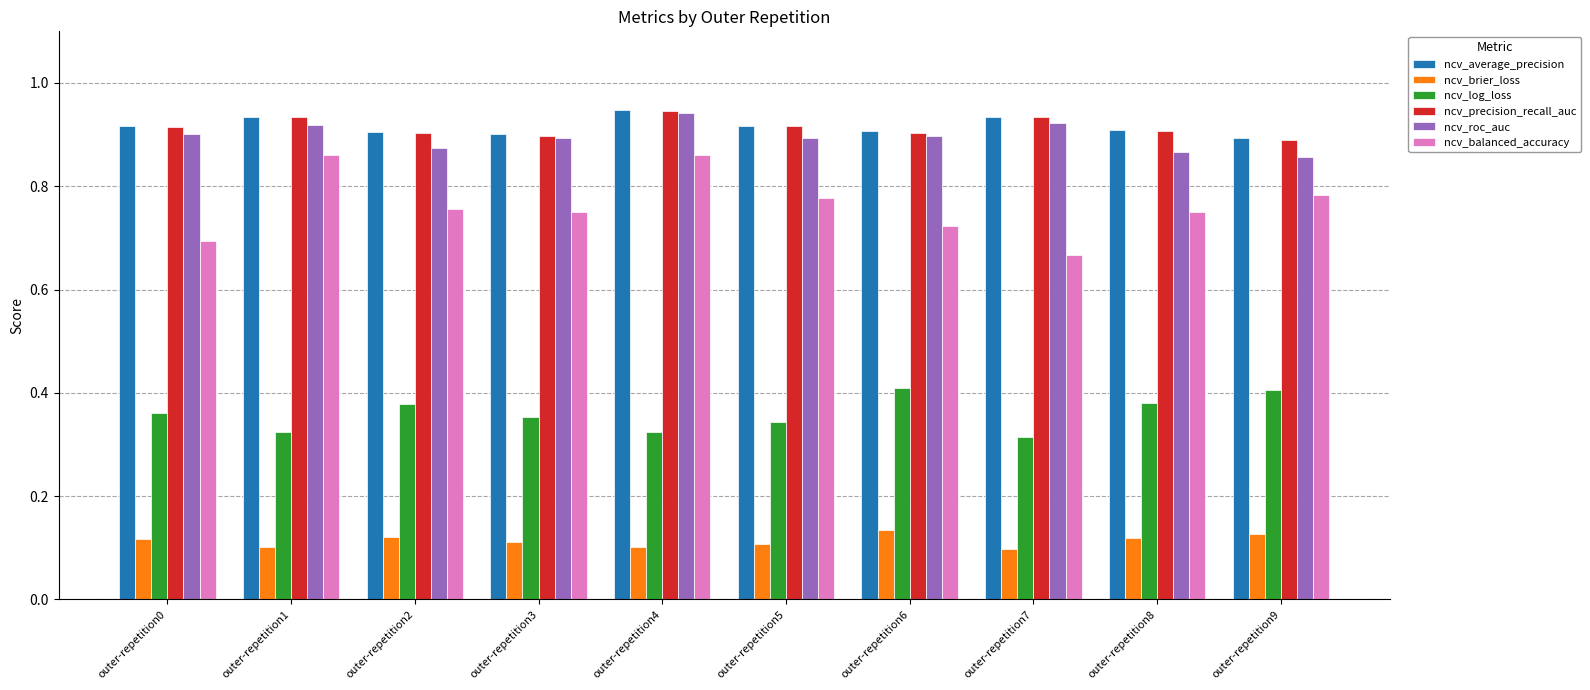

Which category has the highest value across all series?

outer-repetition4